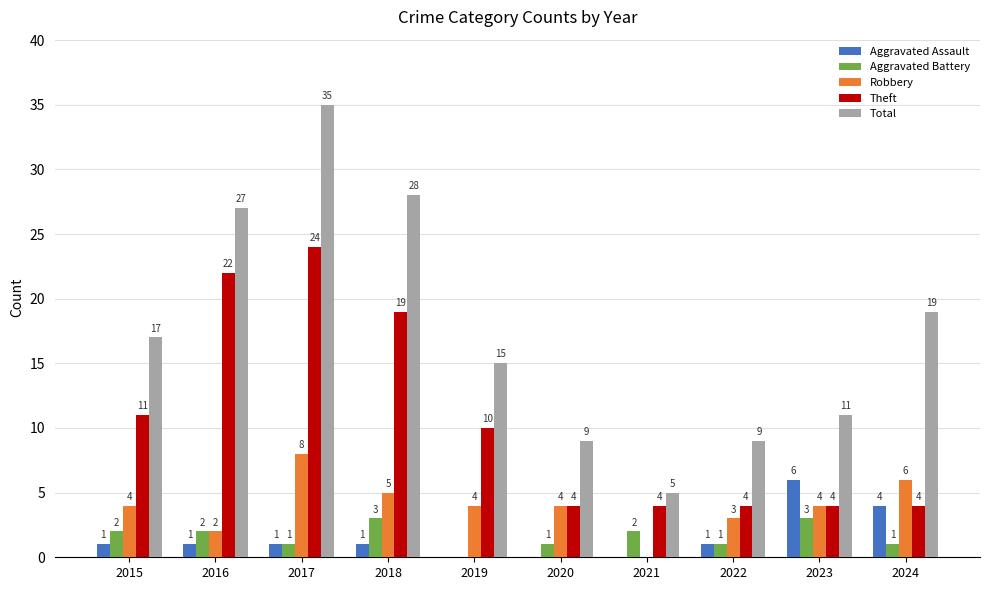

Is the value of Aggravated Battery at 2015 greater than the value of Theft at 2019?

No